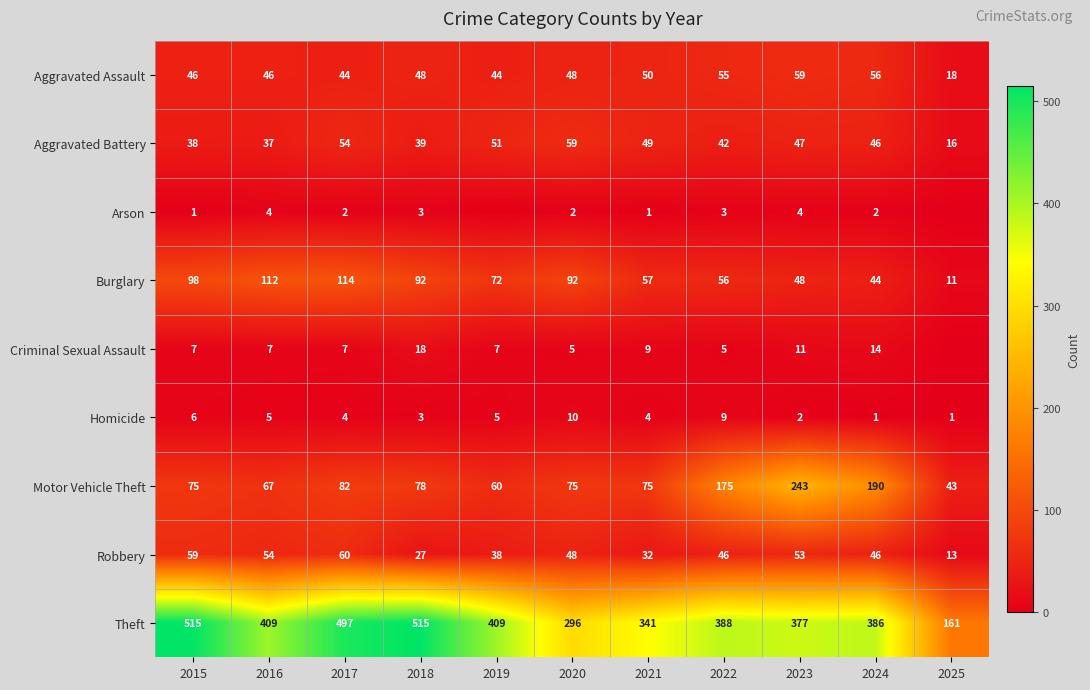

List the labels in order of Aggravated Battery value, largest first.

2020, 2017, 2019, 2021, 2023, 2024, 2022, 2018, 2015, 2016, 2025